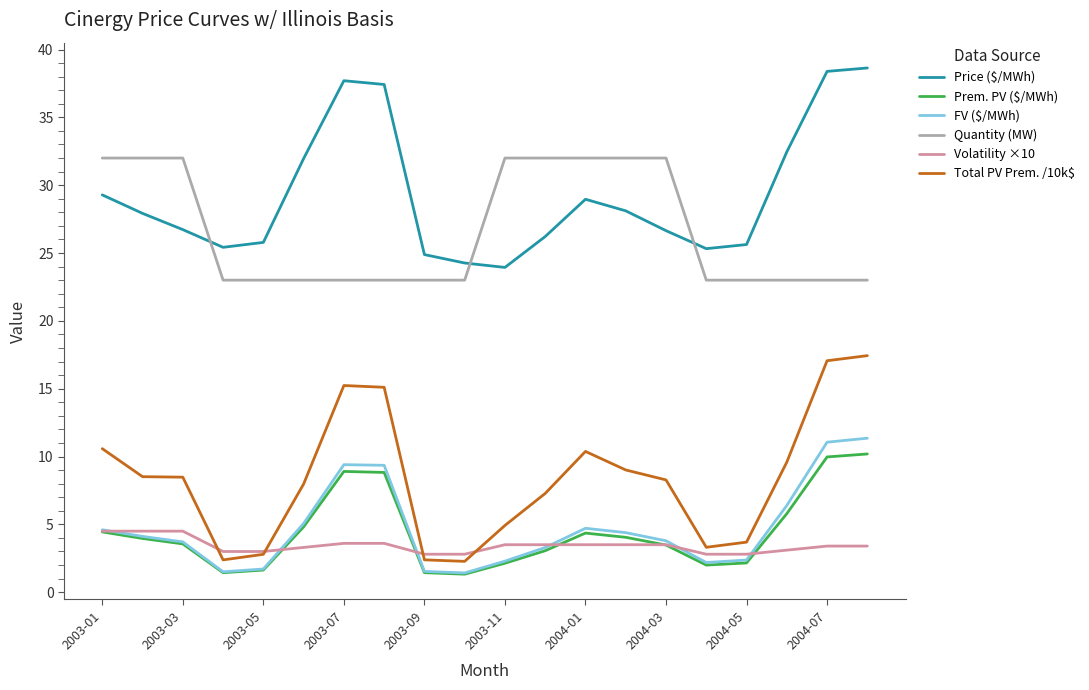

True or false: Total PV Prem. /10k$ and Quantity (MW) intersect in this chart.

False